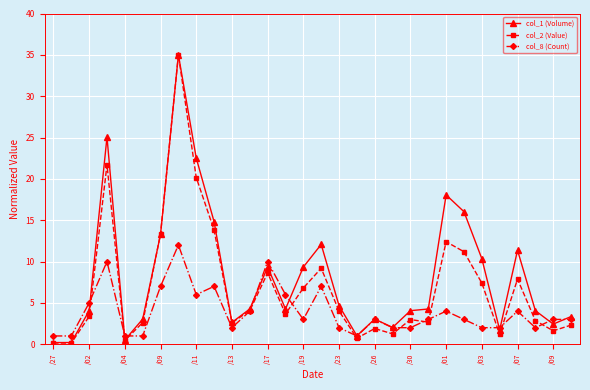

What is the difference between the second highest and second lowest values in the col_1 (Volume) series?

24.9